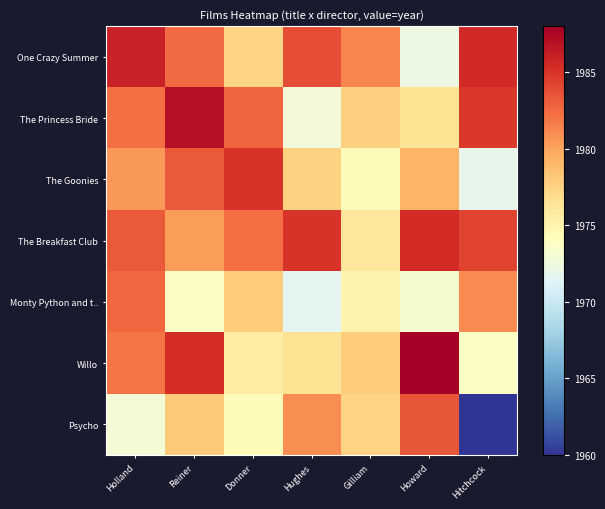

What is the maximum value shown in the chart?

1988.0